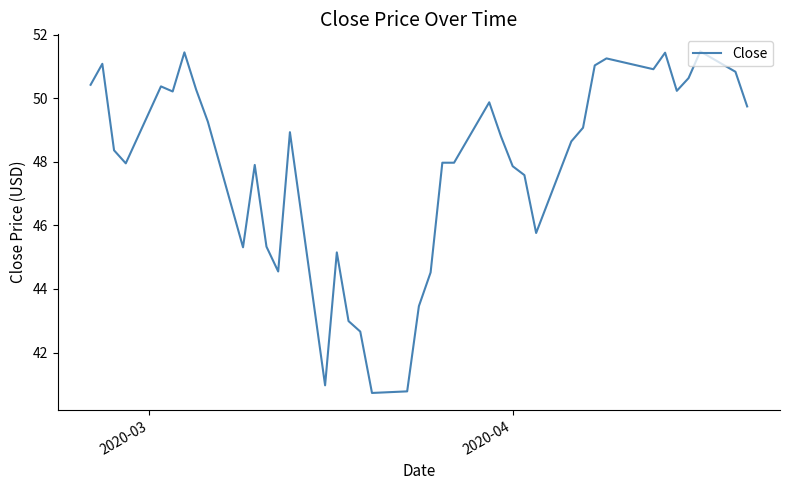

What is the difference between the maximum and minimum values?

10.7